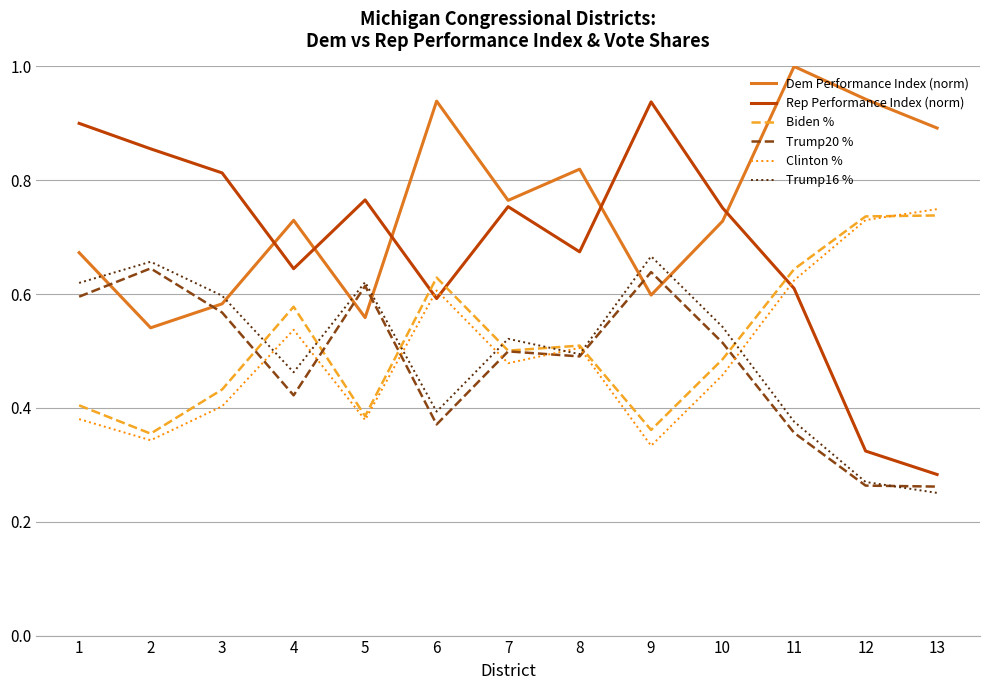

True or false: Biden % has a value of 0.6 at 1.

False